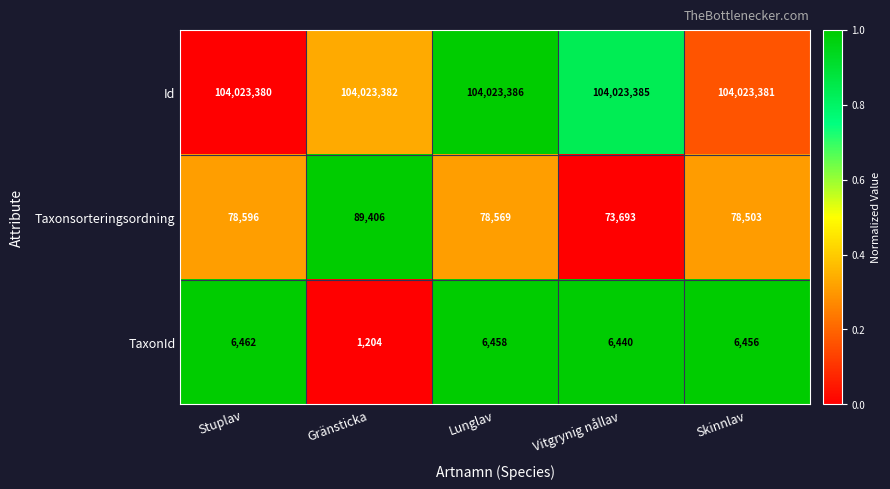

True or false: TaxonId has a value of 4507 at Vitgrynig nållav.

False